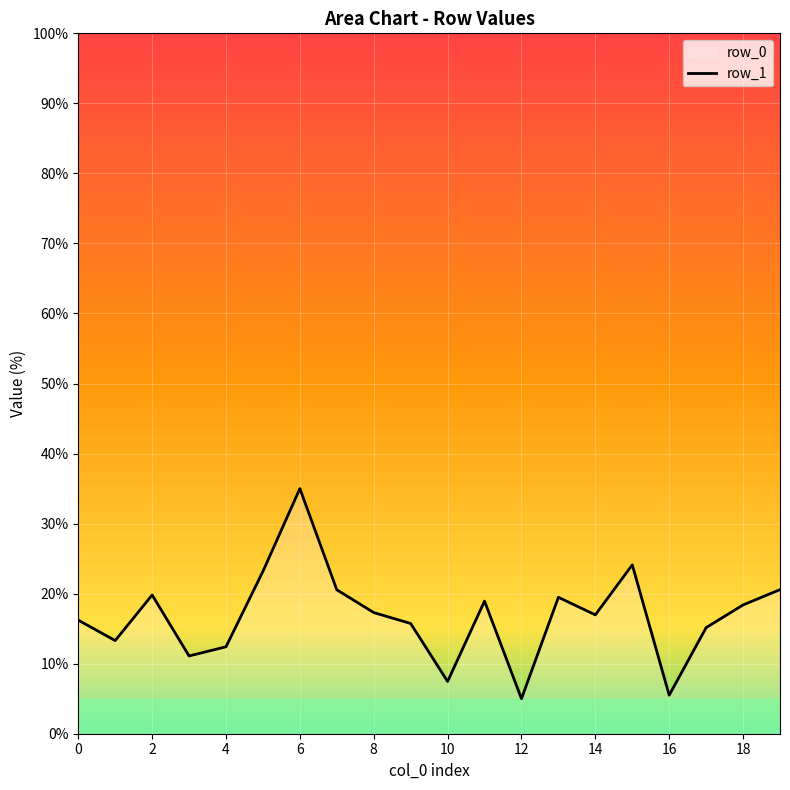

Which category has the highest value across all series?

6